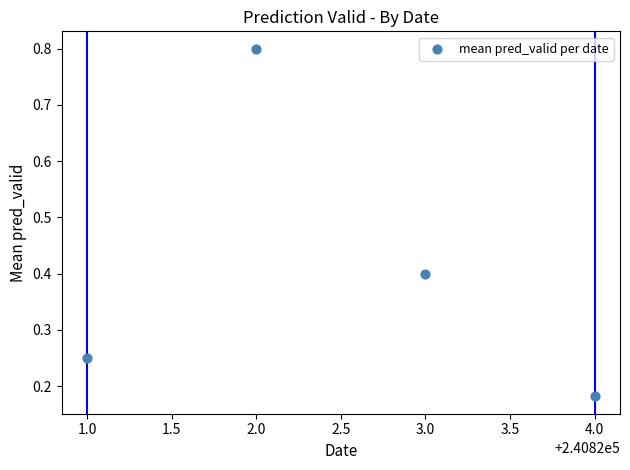

What is the range of X values (max minus min)?

3.0